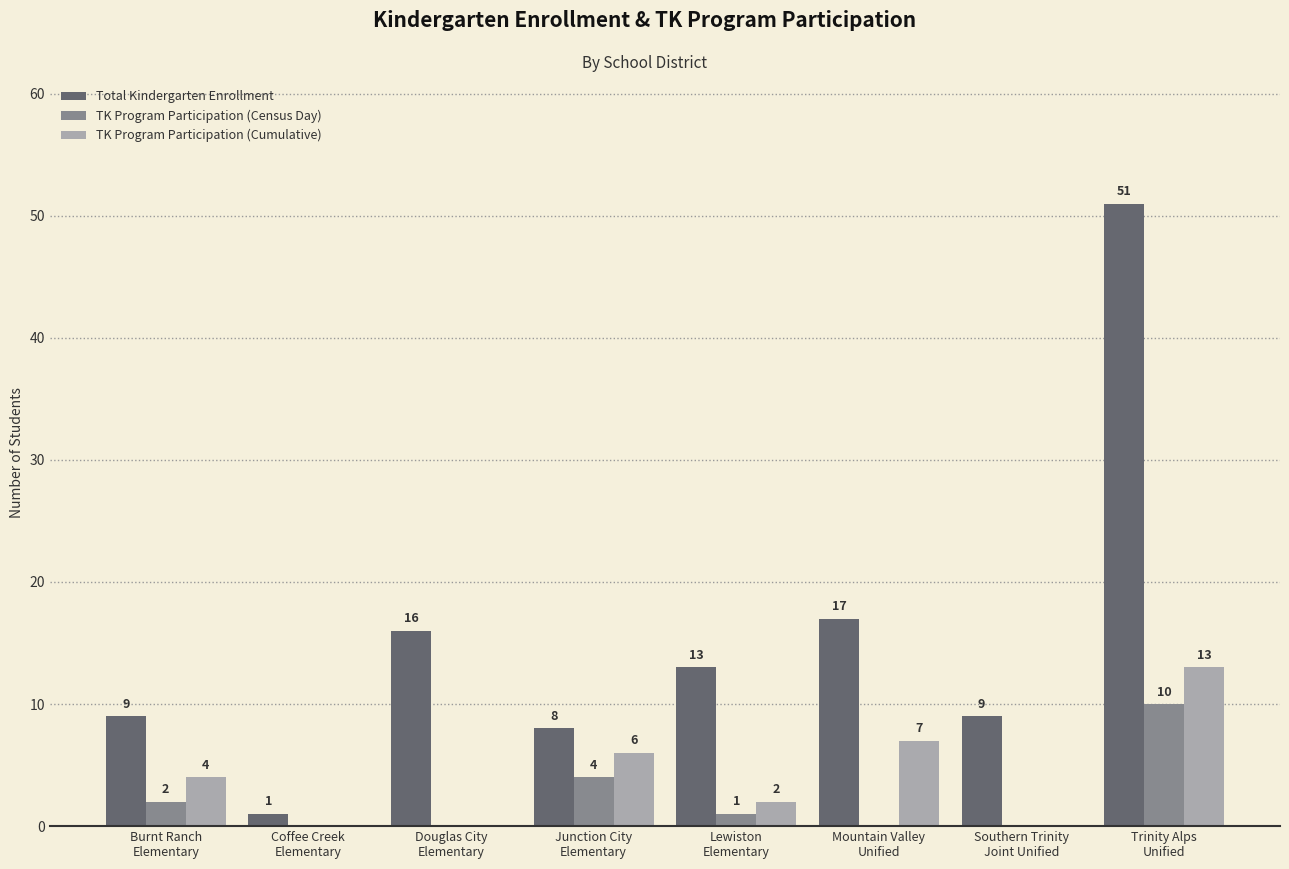

Is the value of TK Program Participation (Cumulative) at Trinity Alps
Unified greater than the value of Total Kindergarten Enrollment at Southern Trinity
Joint Unified?

Yes